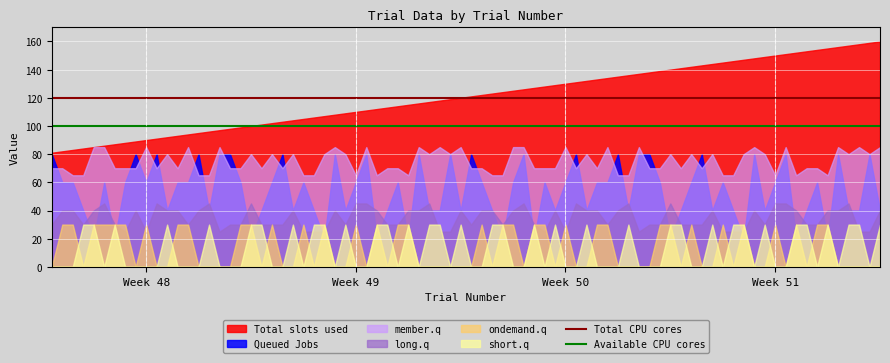

What is the highest value of the Available CPU cores series?

100